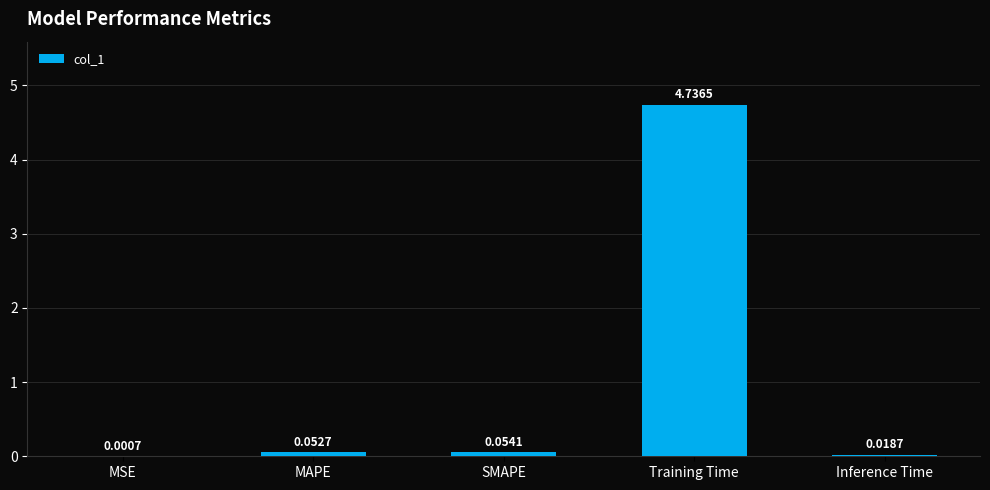

What is the sum of all values?

4.9